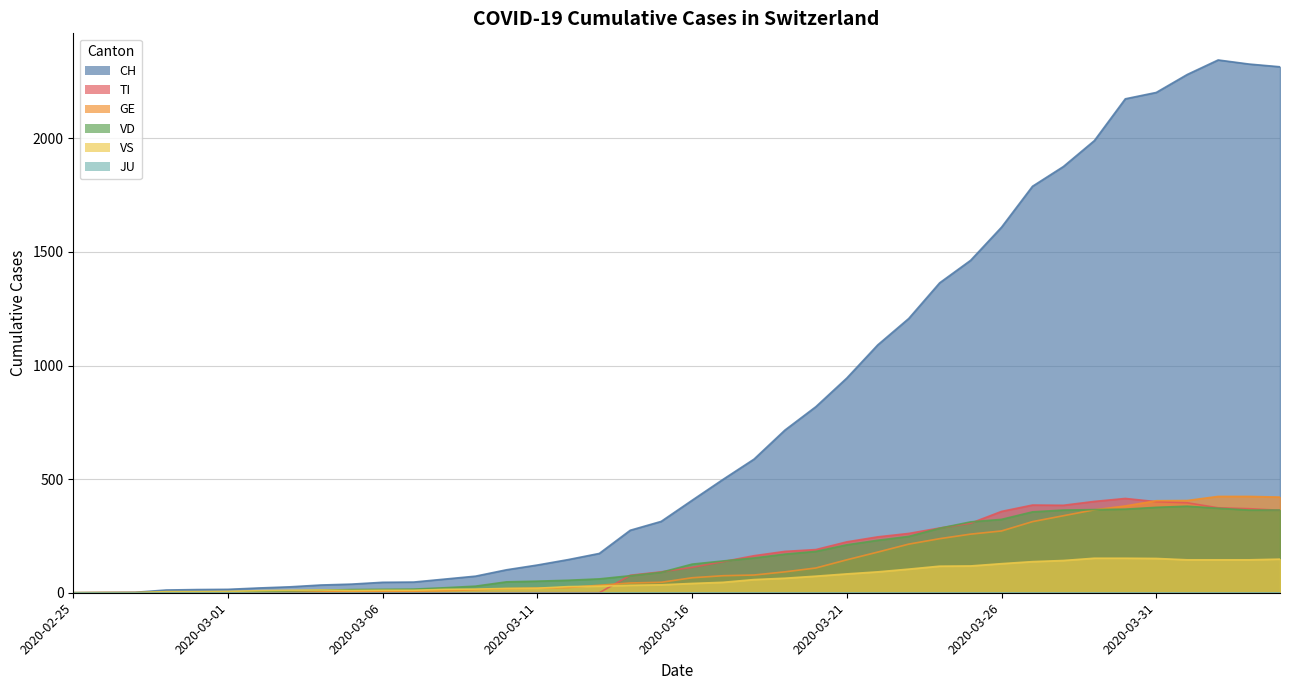

What is the sum of the GE values at 2020-03-05 and 2020-03-24?

243